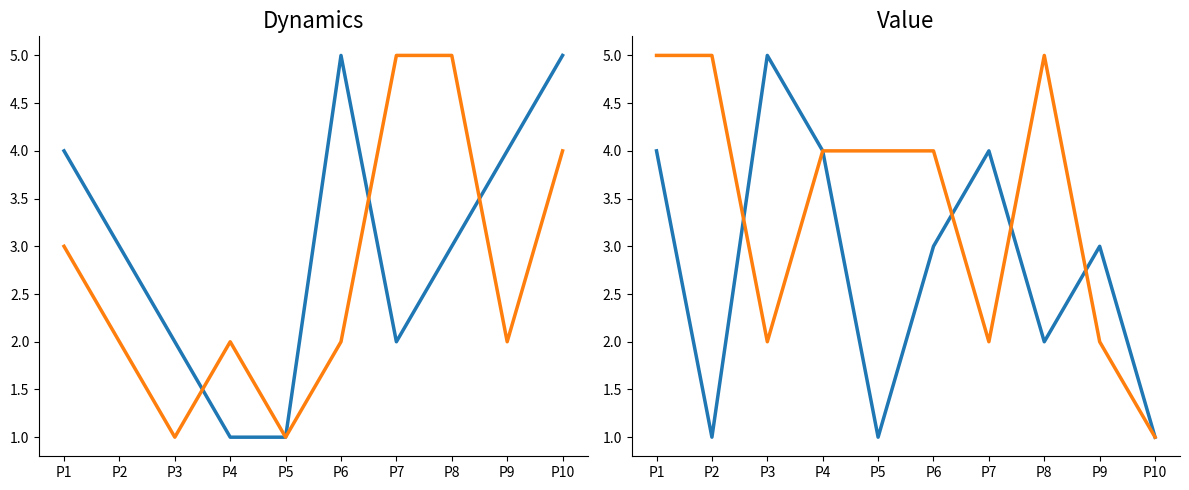

Read the Q9 (confident) value at P2.

5